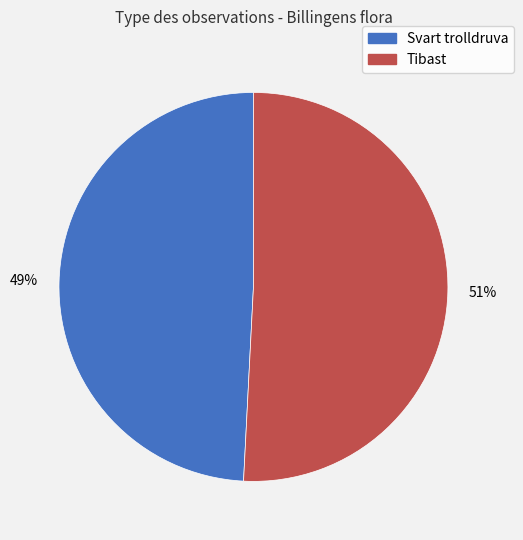

Rank the categories by value from lowest to highest.

Svart trolldruva, Tibast